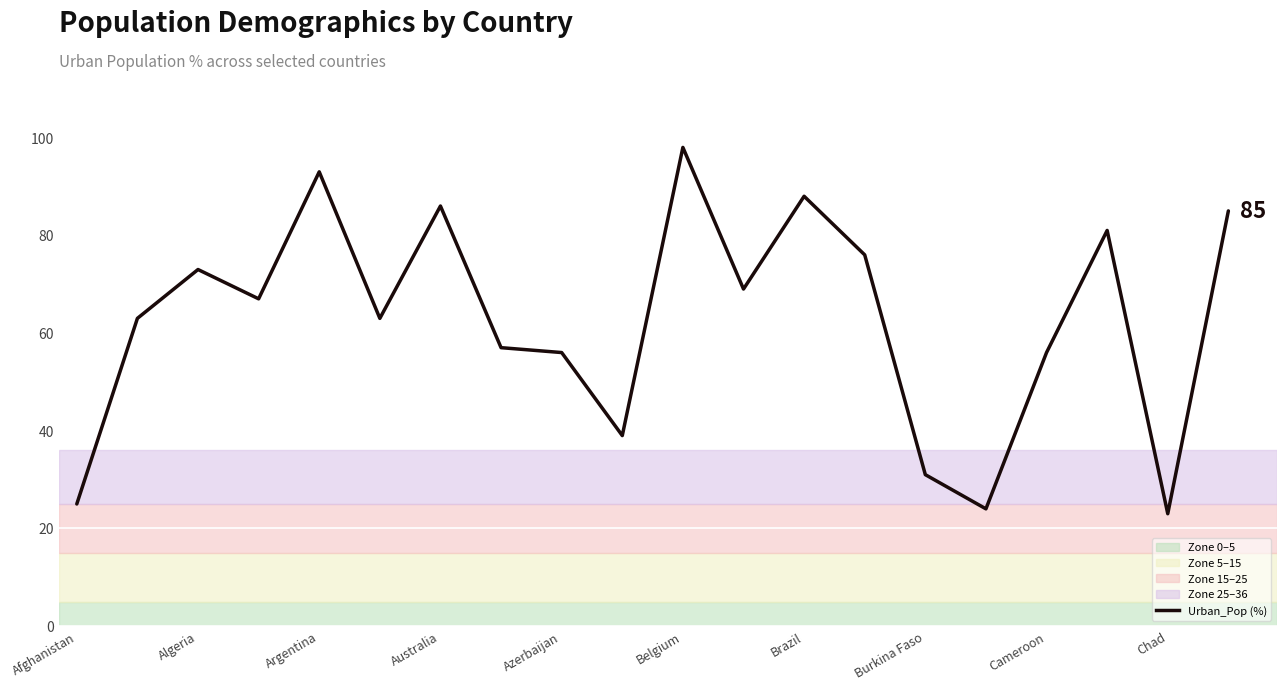

What is the difference between the maximum and minimum values?

75